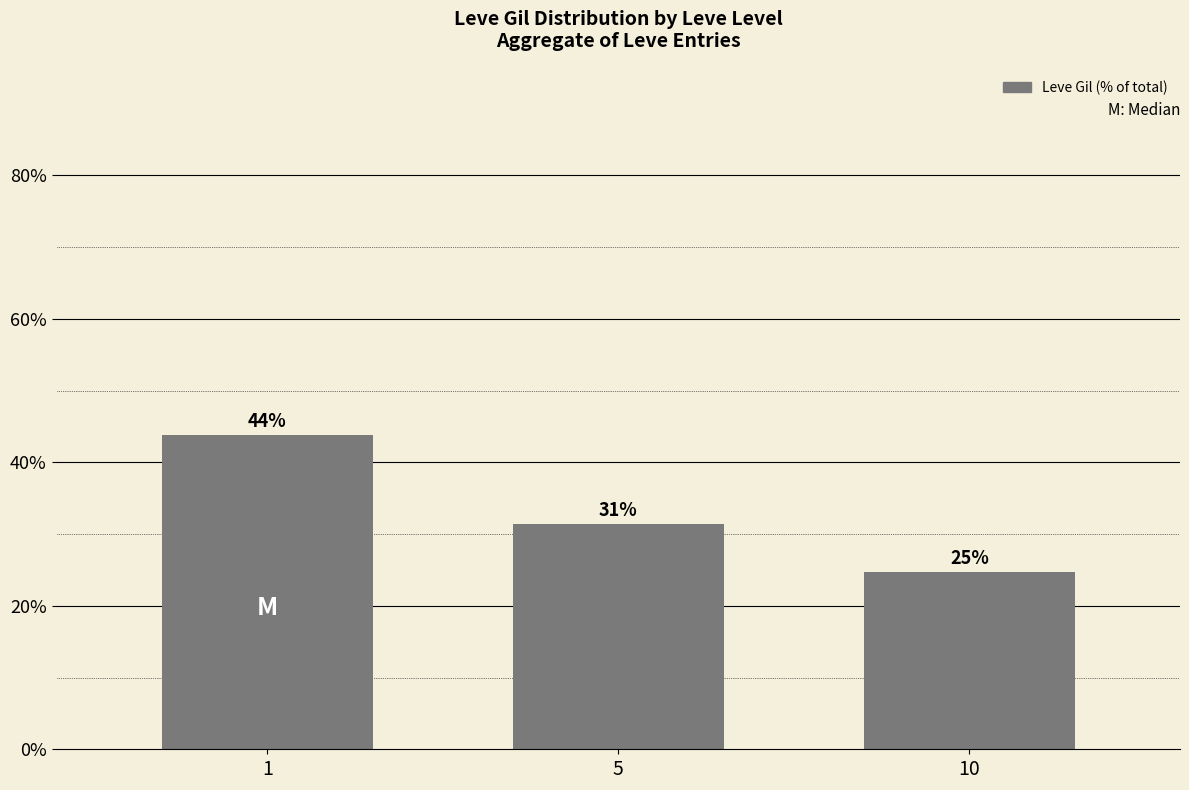

Are the bars horizontal?

No